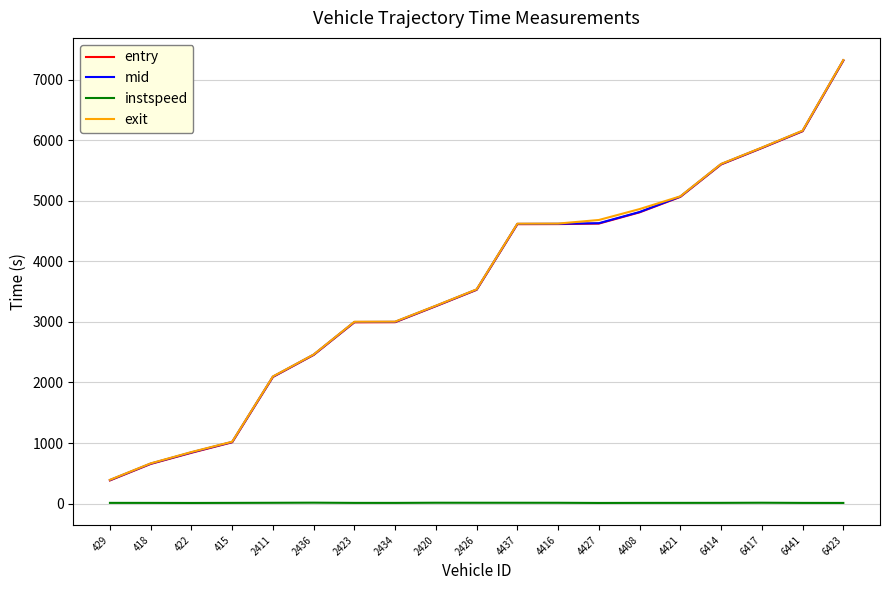

True or false: instspeed and entry cross at least once.

False